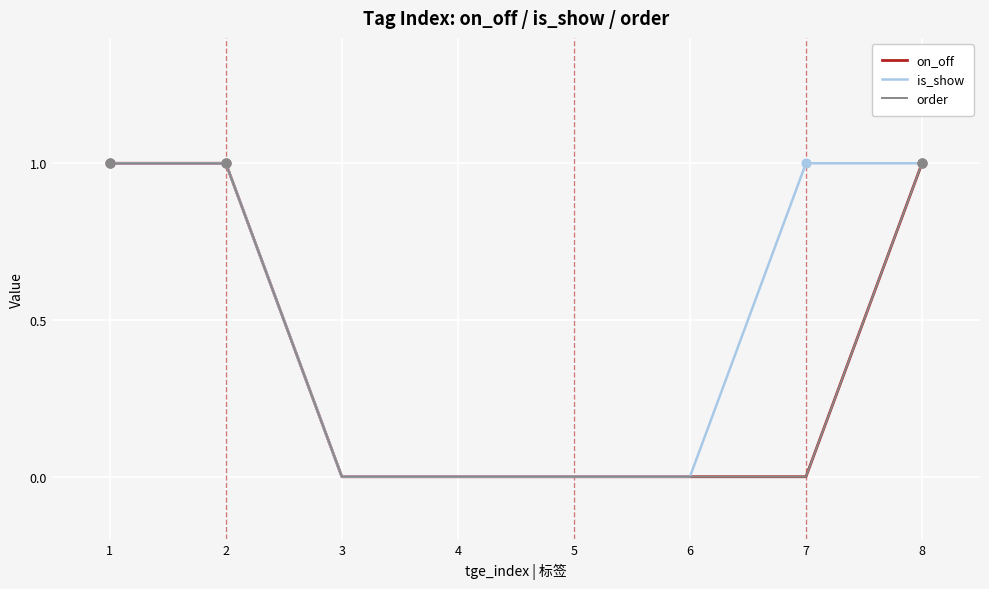

What are all the series names shown in the legend?

on_off, is_show, order